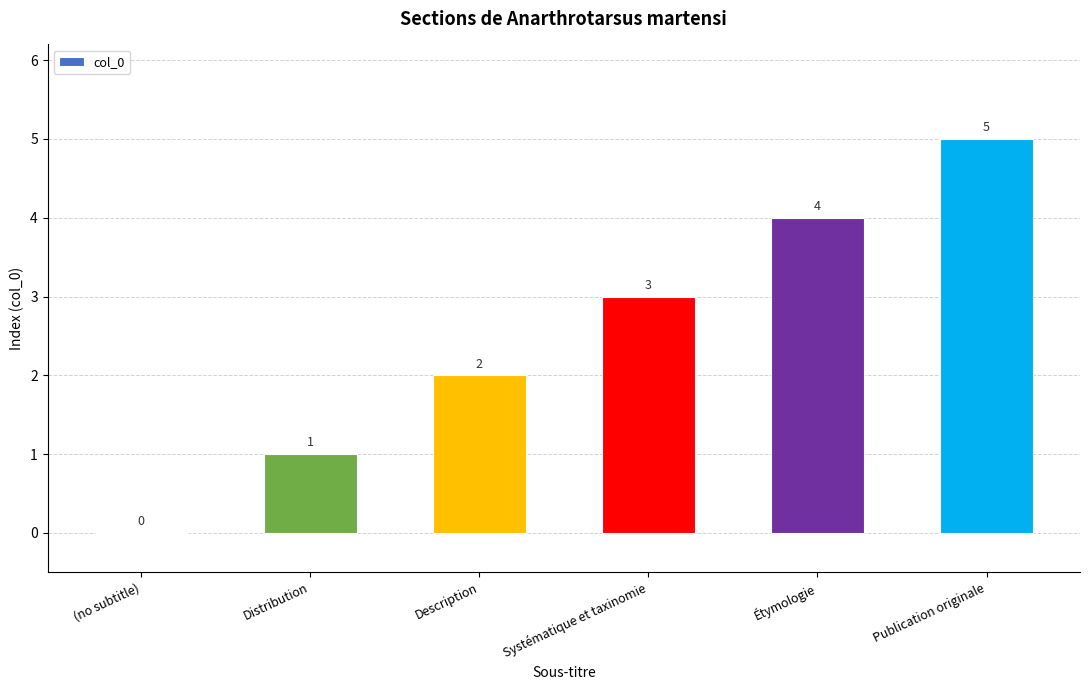

What is the ratio of the value at Description to the value at Publication originale?

0.4